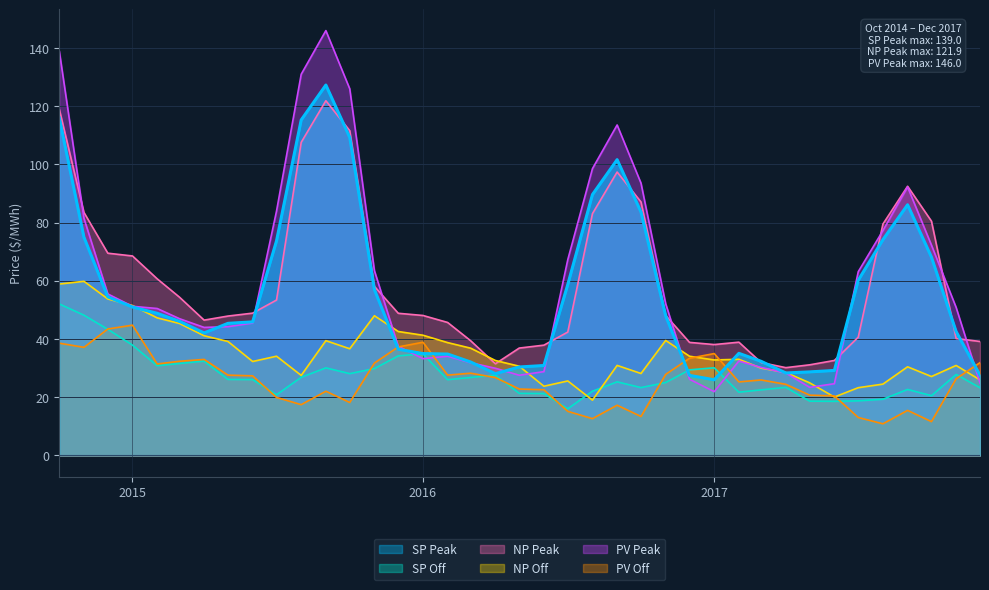

How many lines are shown in the chart?

6